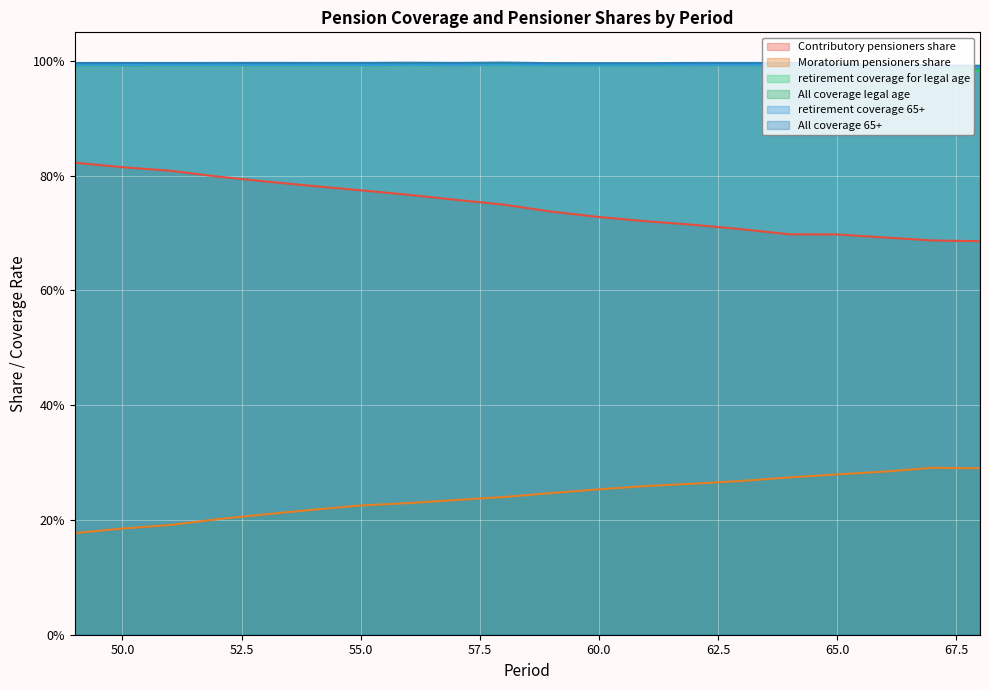

Which has a higher value, 56 or 51?

51